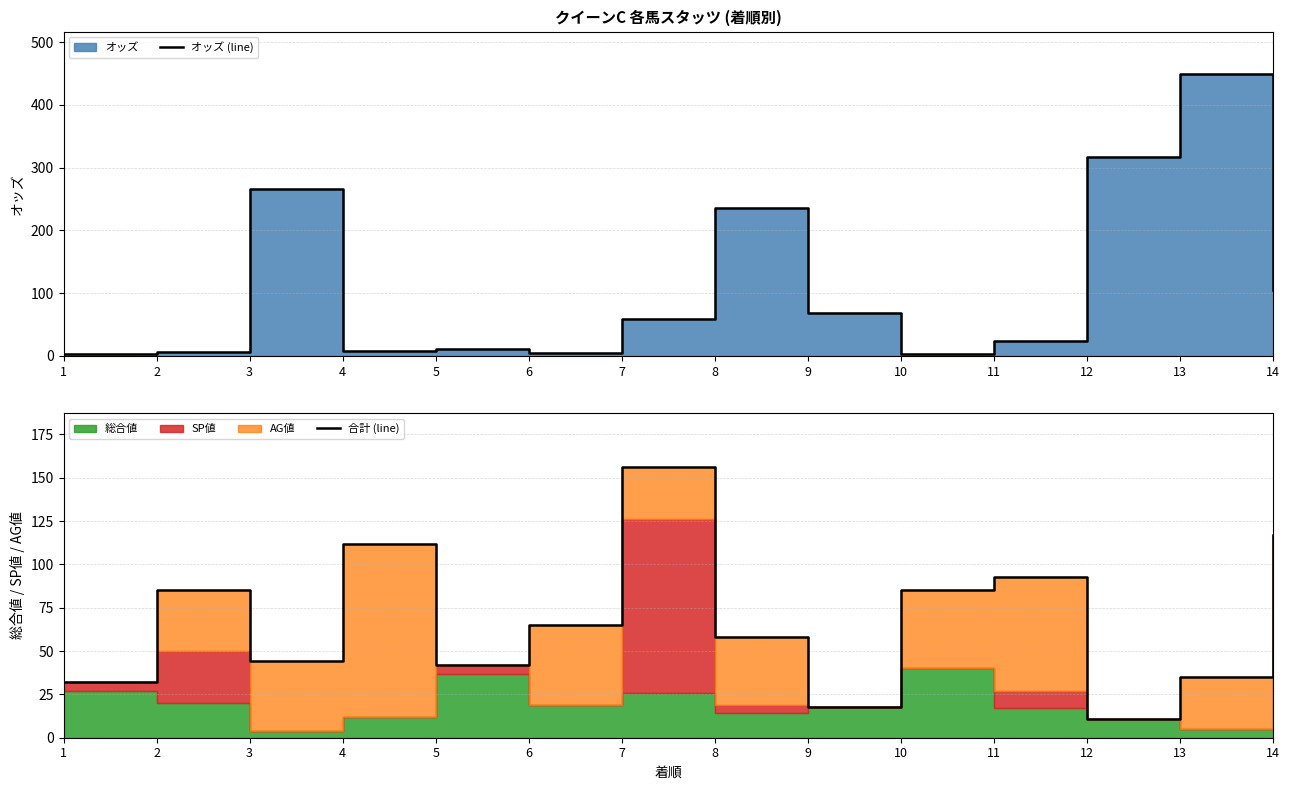

After their last crossing, which series has the higher values: 合計 (line) or オッズ (line)?

合計 (line)